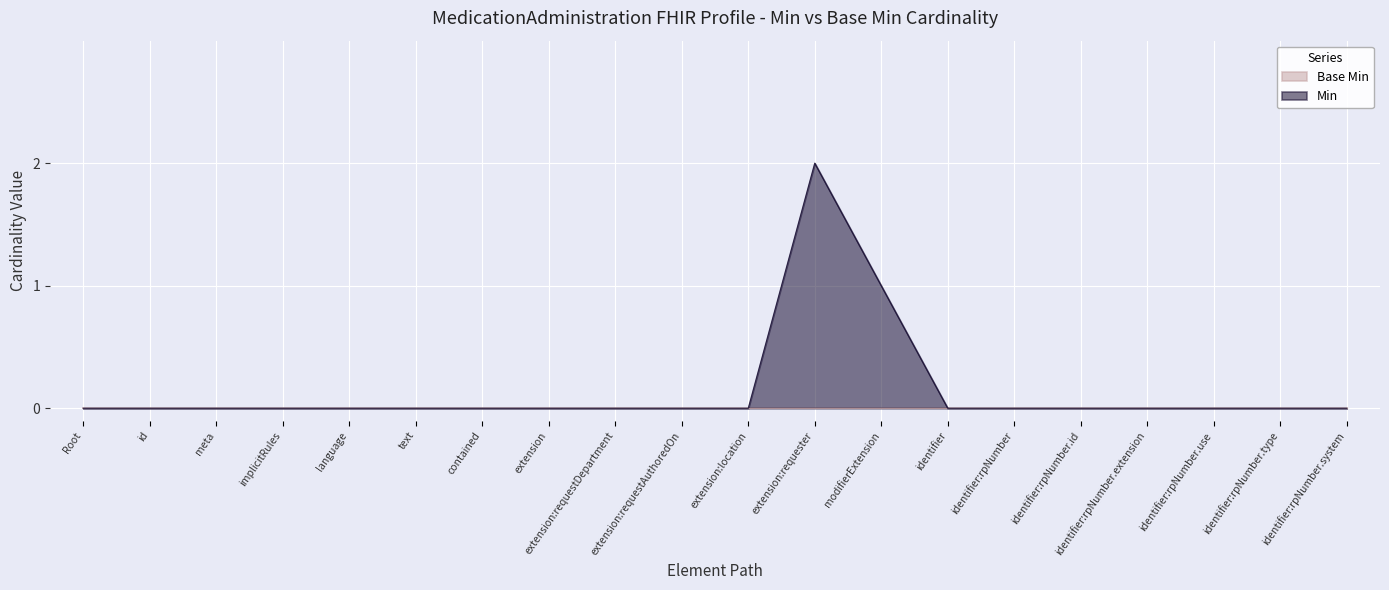

Which series has the largest range (max minus min)?

Min